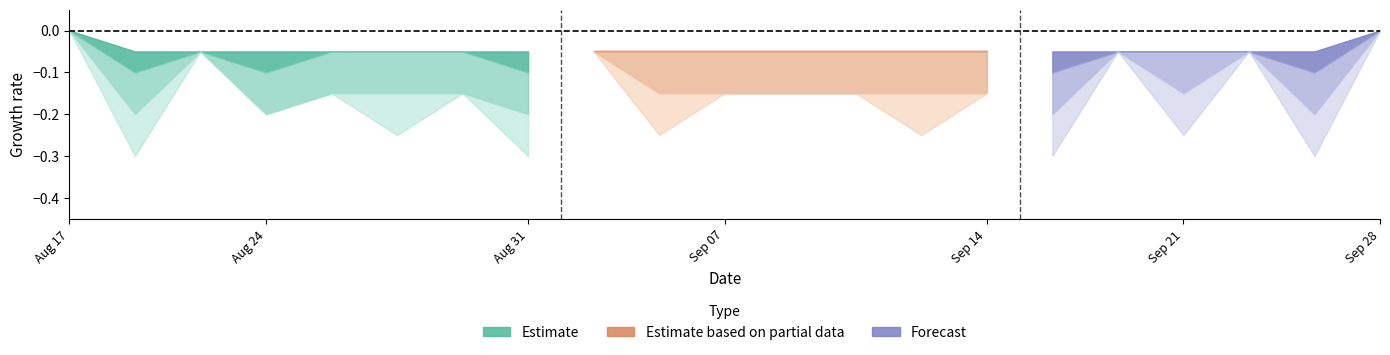

How many categories are shown in the chart?

21